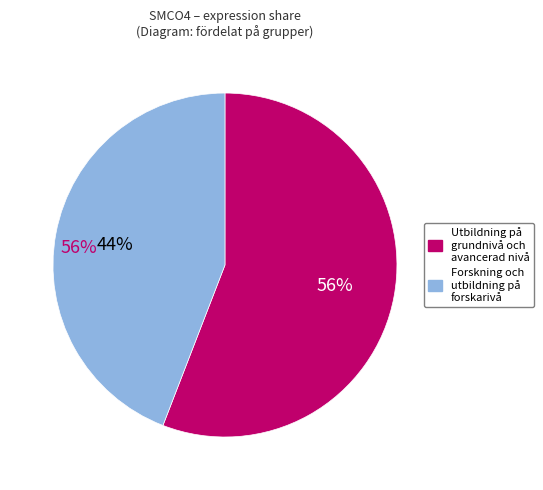

Is 263578 the majority of the pie?

No